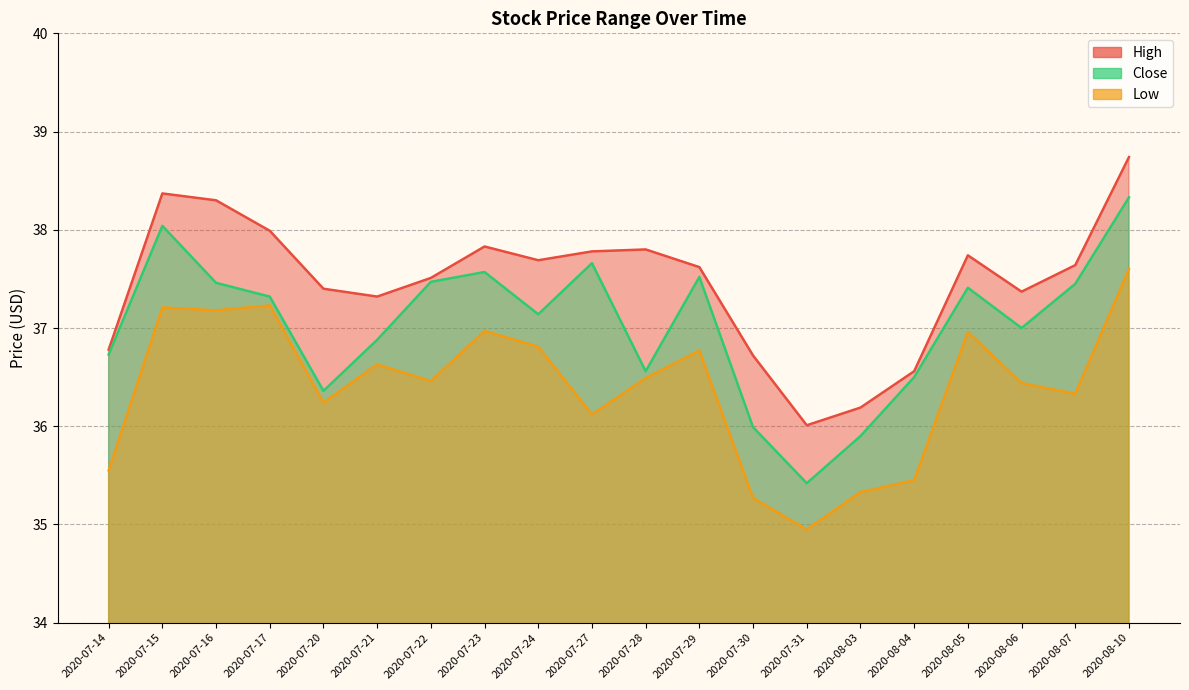

Rank the series by their average value, from lowest to highest.

Low, Close, High